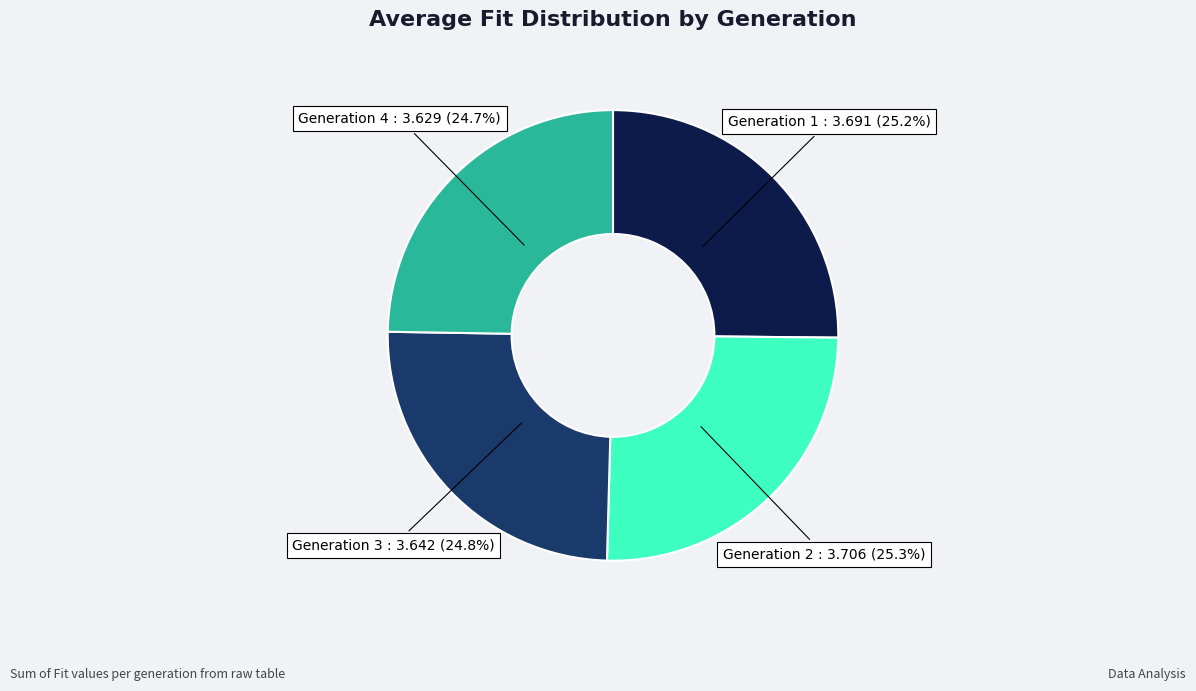

Is there a majority slice in this chart?

No